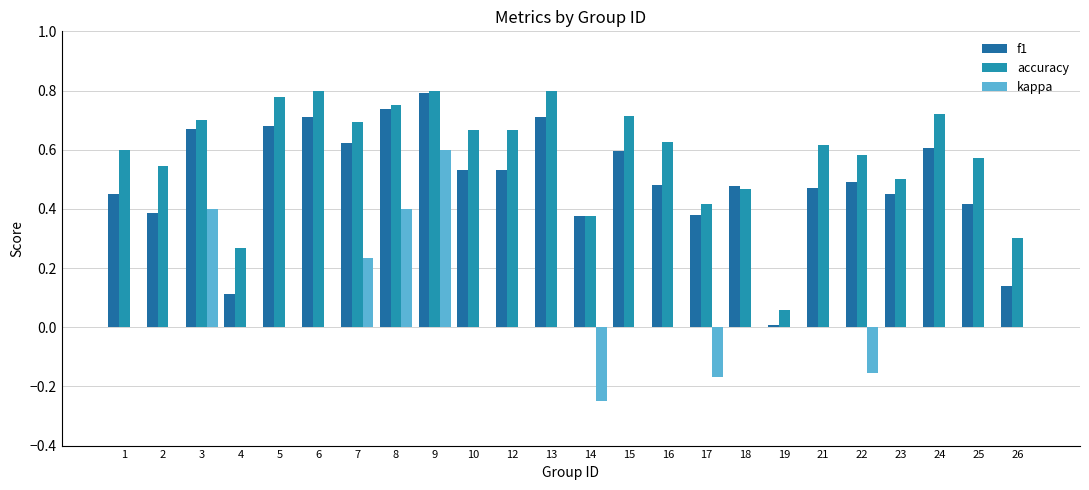

What is the total value across all series at 1?

1.1